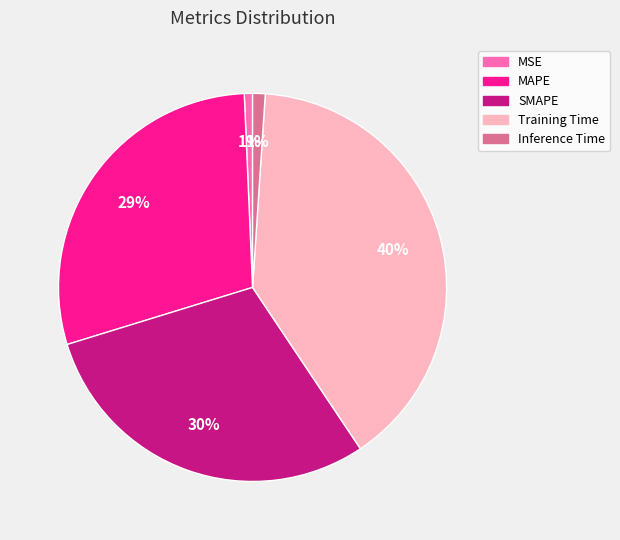

To the nearest percent, what is the average slice percentage?

20%